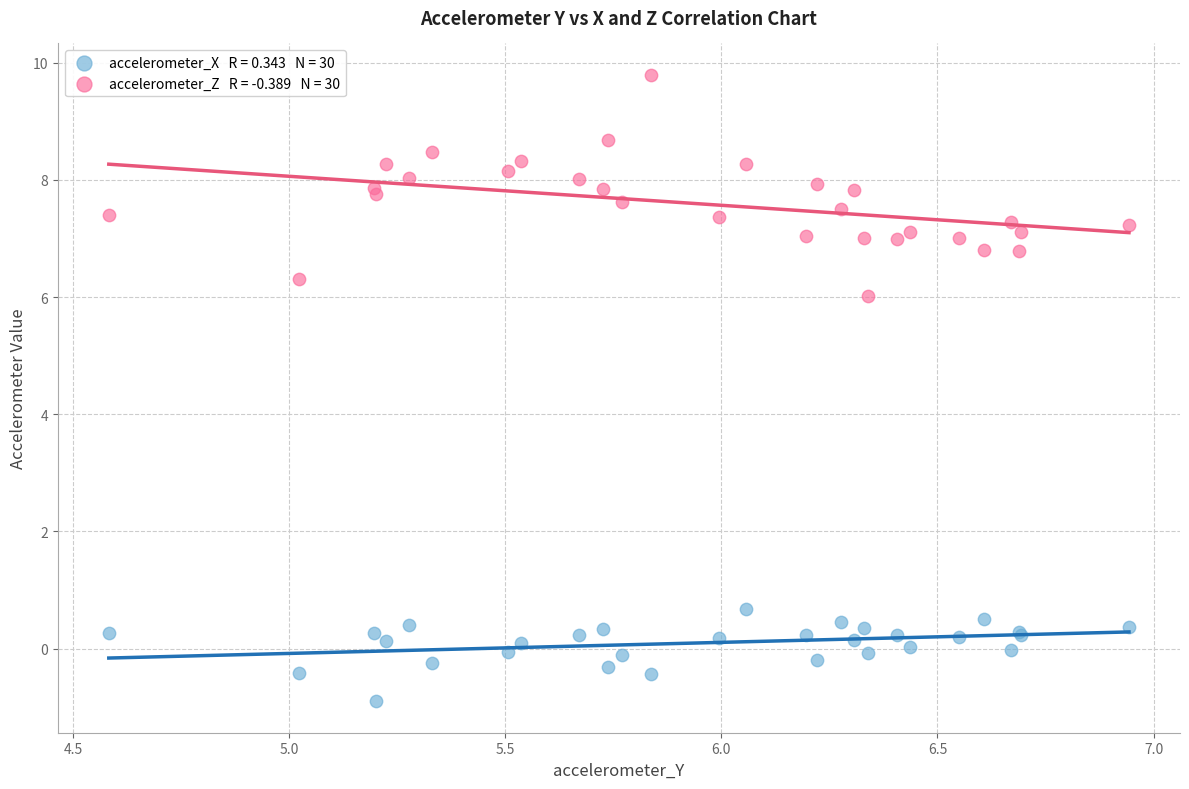

Across all series, what Y value is closest to 4?

6.0